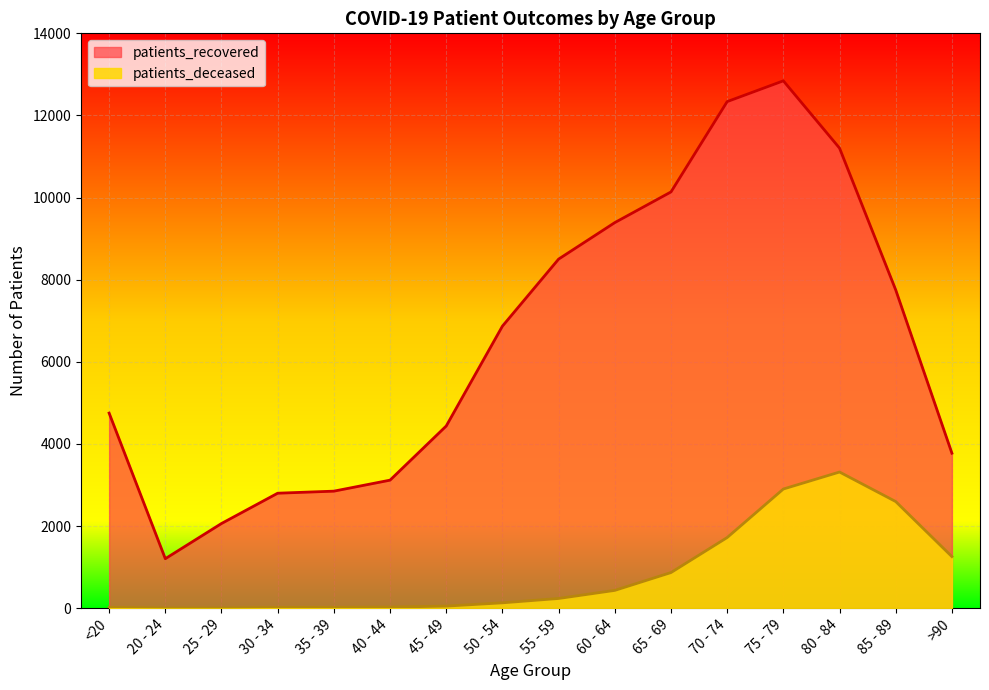

Which category has the lowest value in the patients_deceased series?

25 - 29